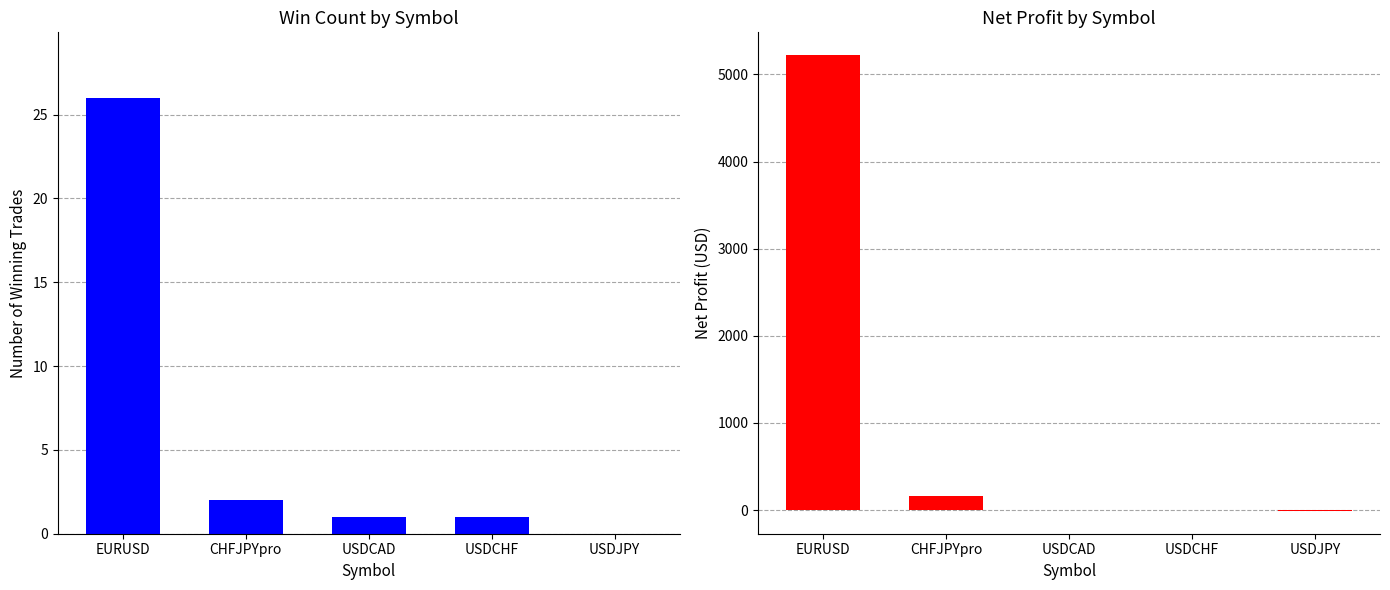

At how many categories does at least one series exceed 2189?

1